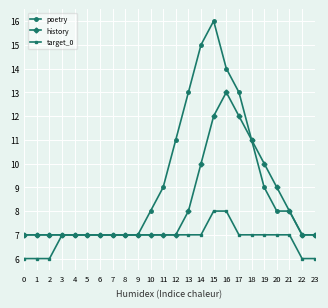

Between 14 and 19, which series saw the biggest shift?

poetry